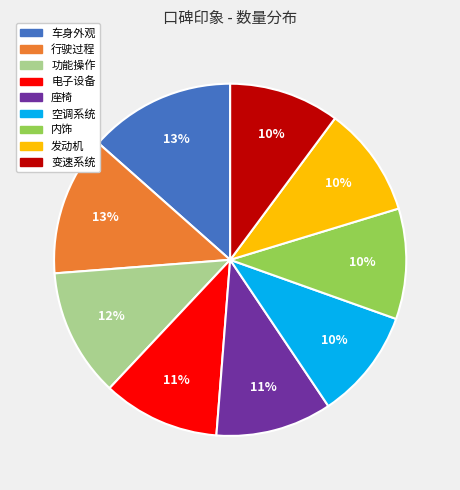

Between 发动机 and 车身外观, which is larger?

车身外观